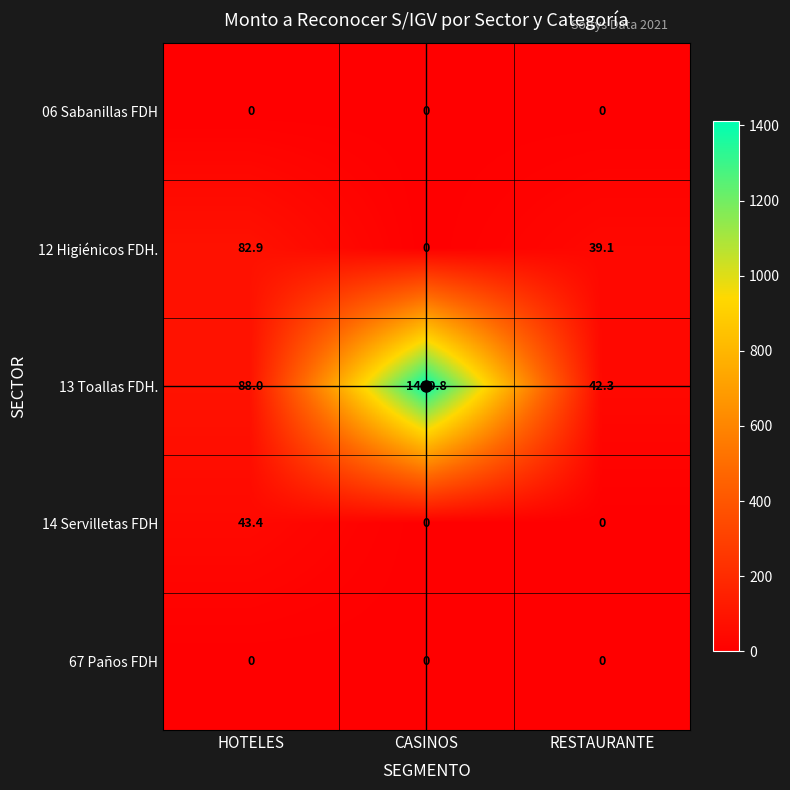

What is the difference between the maximum and minimum values in the 14 Servilletas FDH series?

43.4